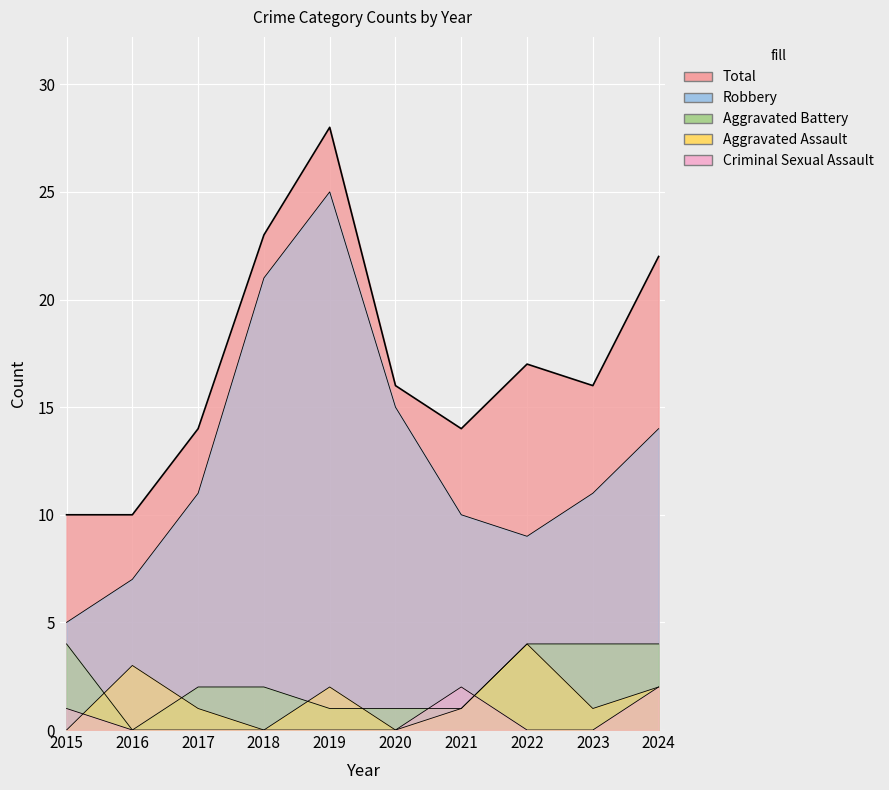

Count the number of data series in this chart.

5